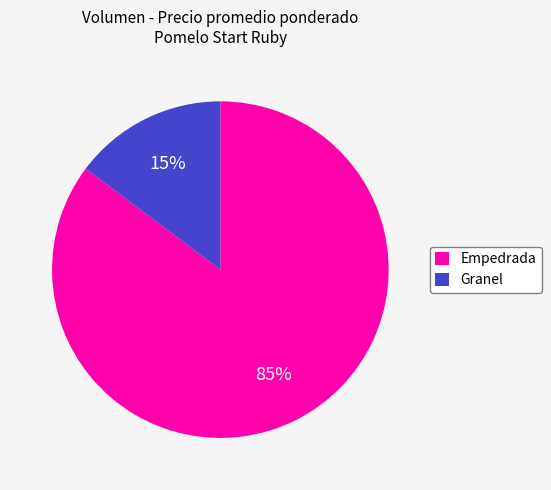

To the nearest percent, what is the average slice percentage?

50%